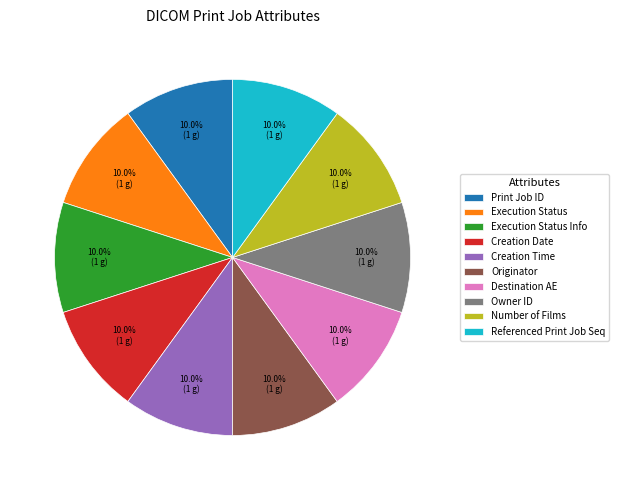

How many slices are in this pie chart?

10